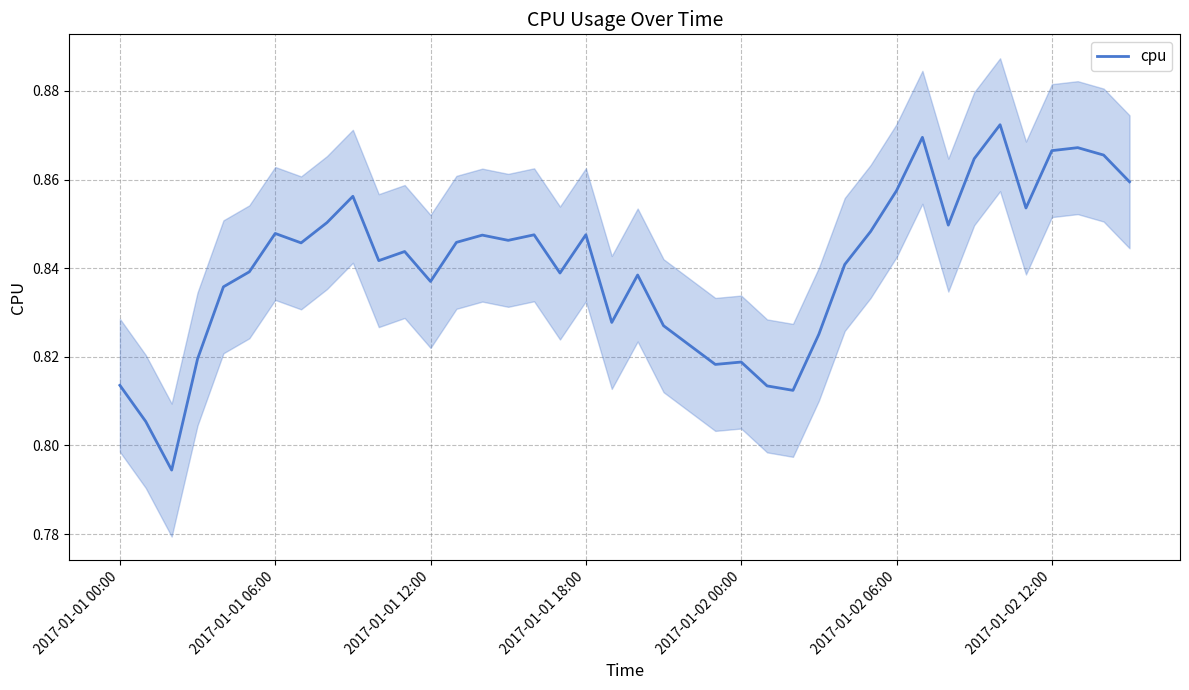

What is the approximate value at 32?

0.8